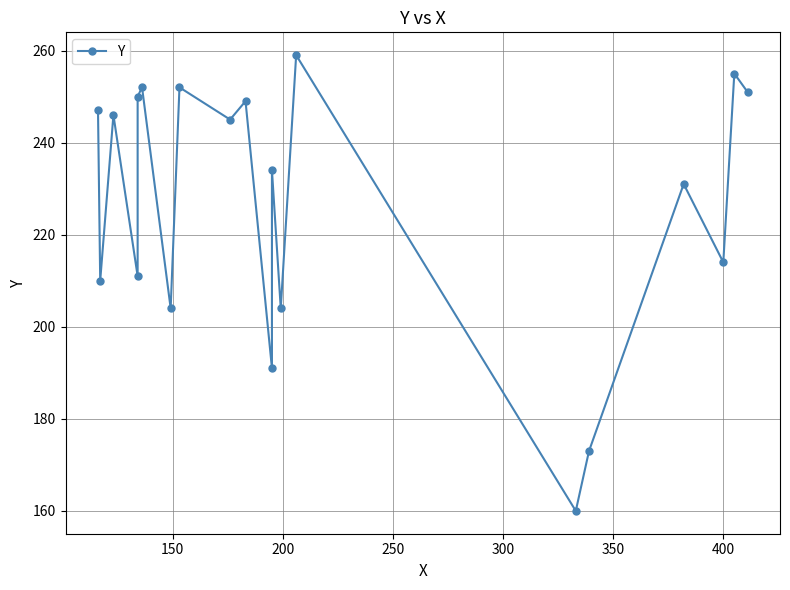

How many distinct data groups are displayed?

1